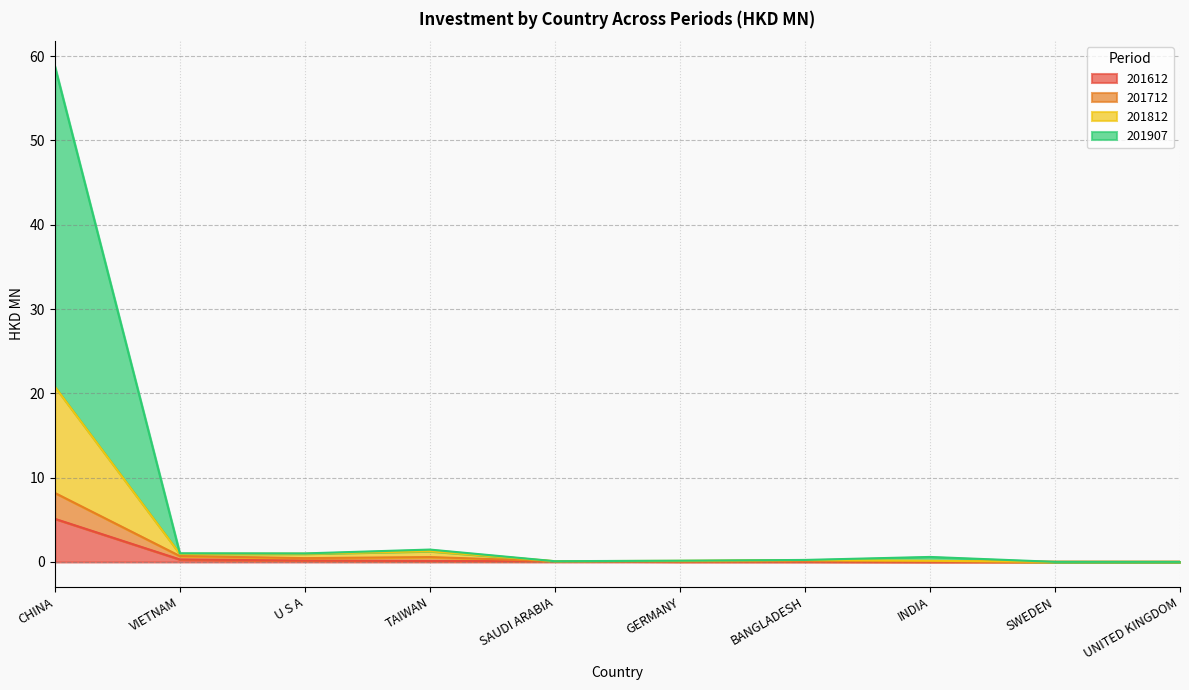

Where is the first local maximum for 201812?

TAIWAN